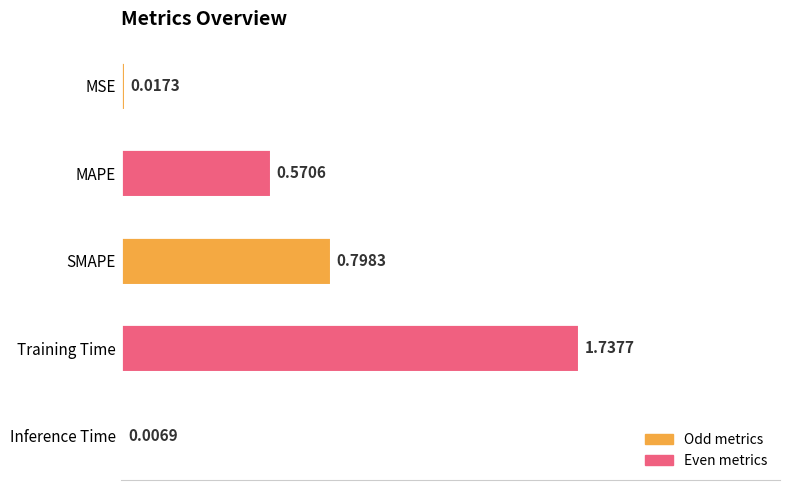

What is the sum of all values?

3.1